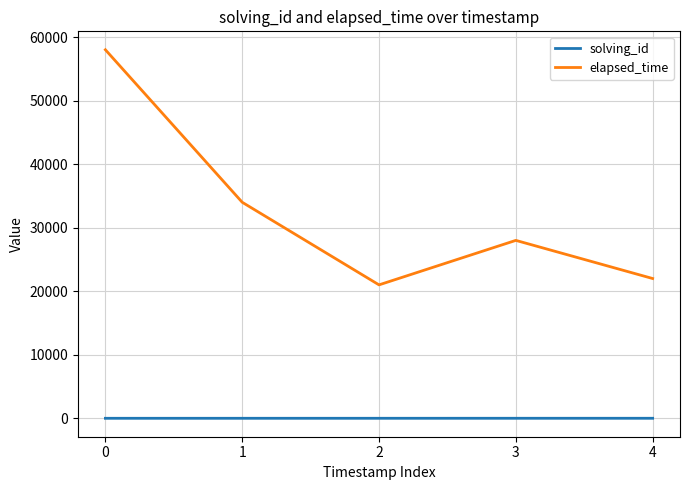

True or false: elapsed_time has a value of 28000 at 3.

True